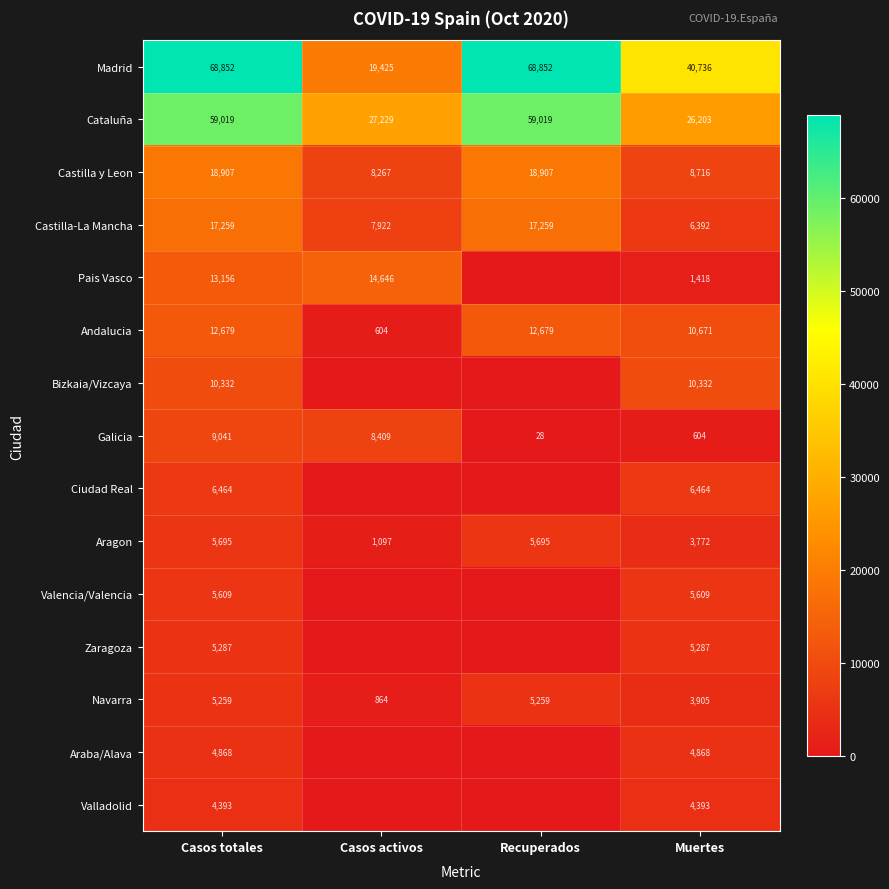

Which series changed the most between Casos totales and Muertes?

Cataluña